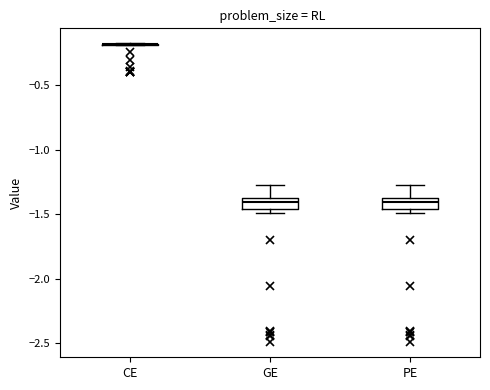

Reading left to right, read every box against the y-axis: the position of its median line, the range the box covers, and the ends of its whiskers. The values are not printed on the chart, so give them approximately, as read against the axis.

CE: box collapsed to a line at -0.20, whiskers -0.20 to -0.15
GE: median -1.40 (inside the box), box -1.45 to -1.40, whiskers -1.50 to -1.30
PE: median -1.40 (inside the box), box -1.45 to -1.40, whiskers -1.50 to -1.30